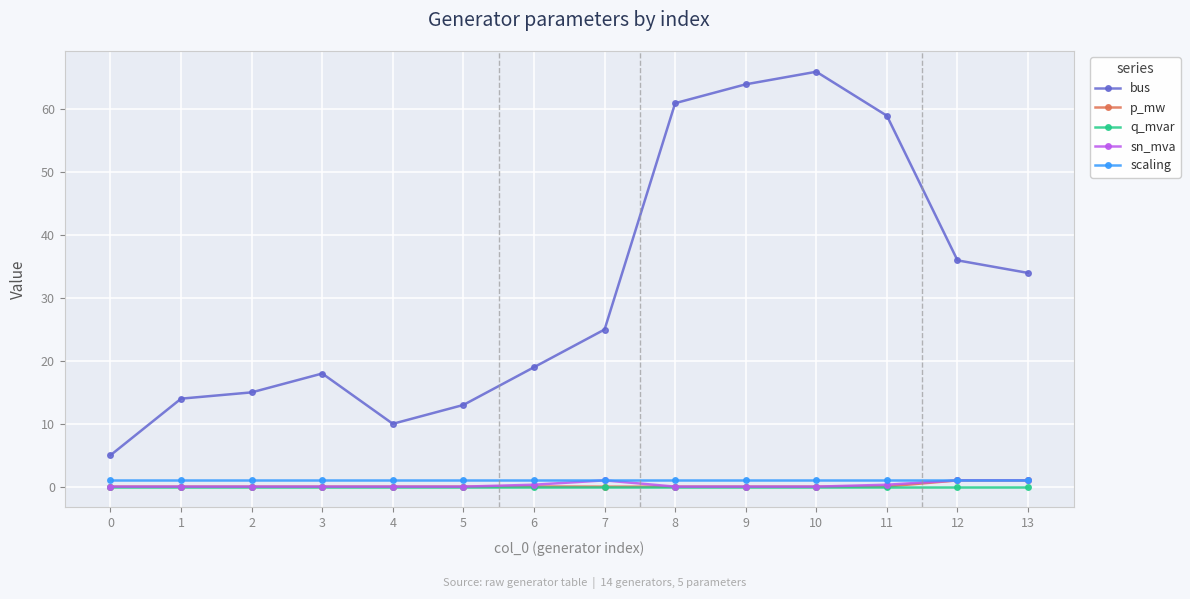

What is the maximum value shown in the chart?

66.0